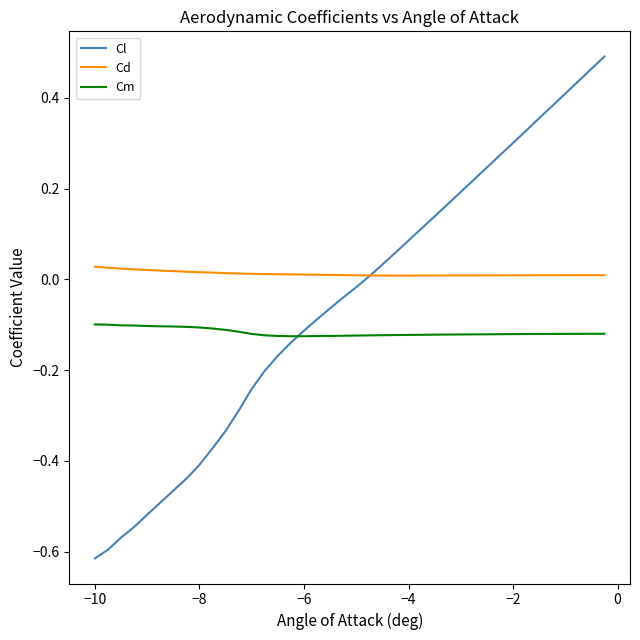

Which series has the largest range (max minus min)?

Cl